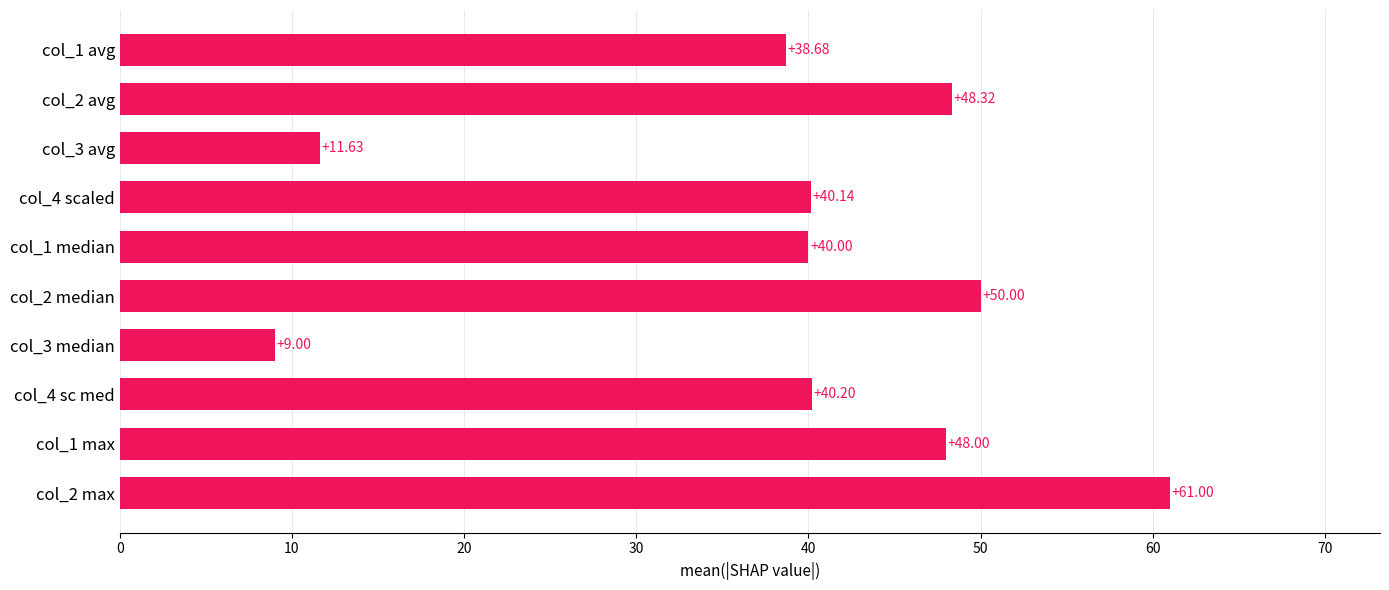

List the labels in order of value, smallest first.

col_3 median, col_3 avg, col_1 avg, col_1 median, col_4 scaled, col_4 sc med, col_1 max, col_2 avg, col_2 median, col_2 max